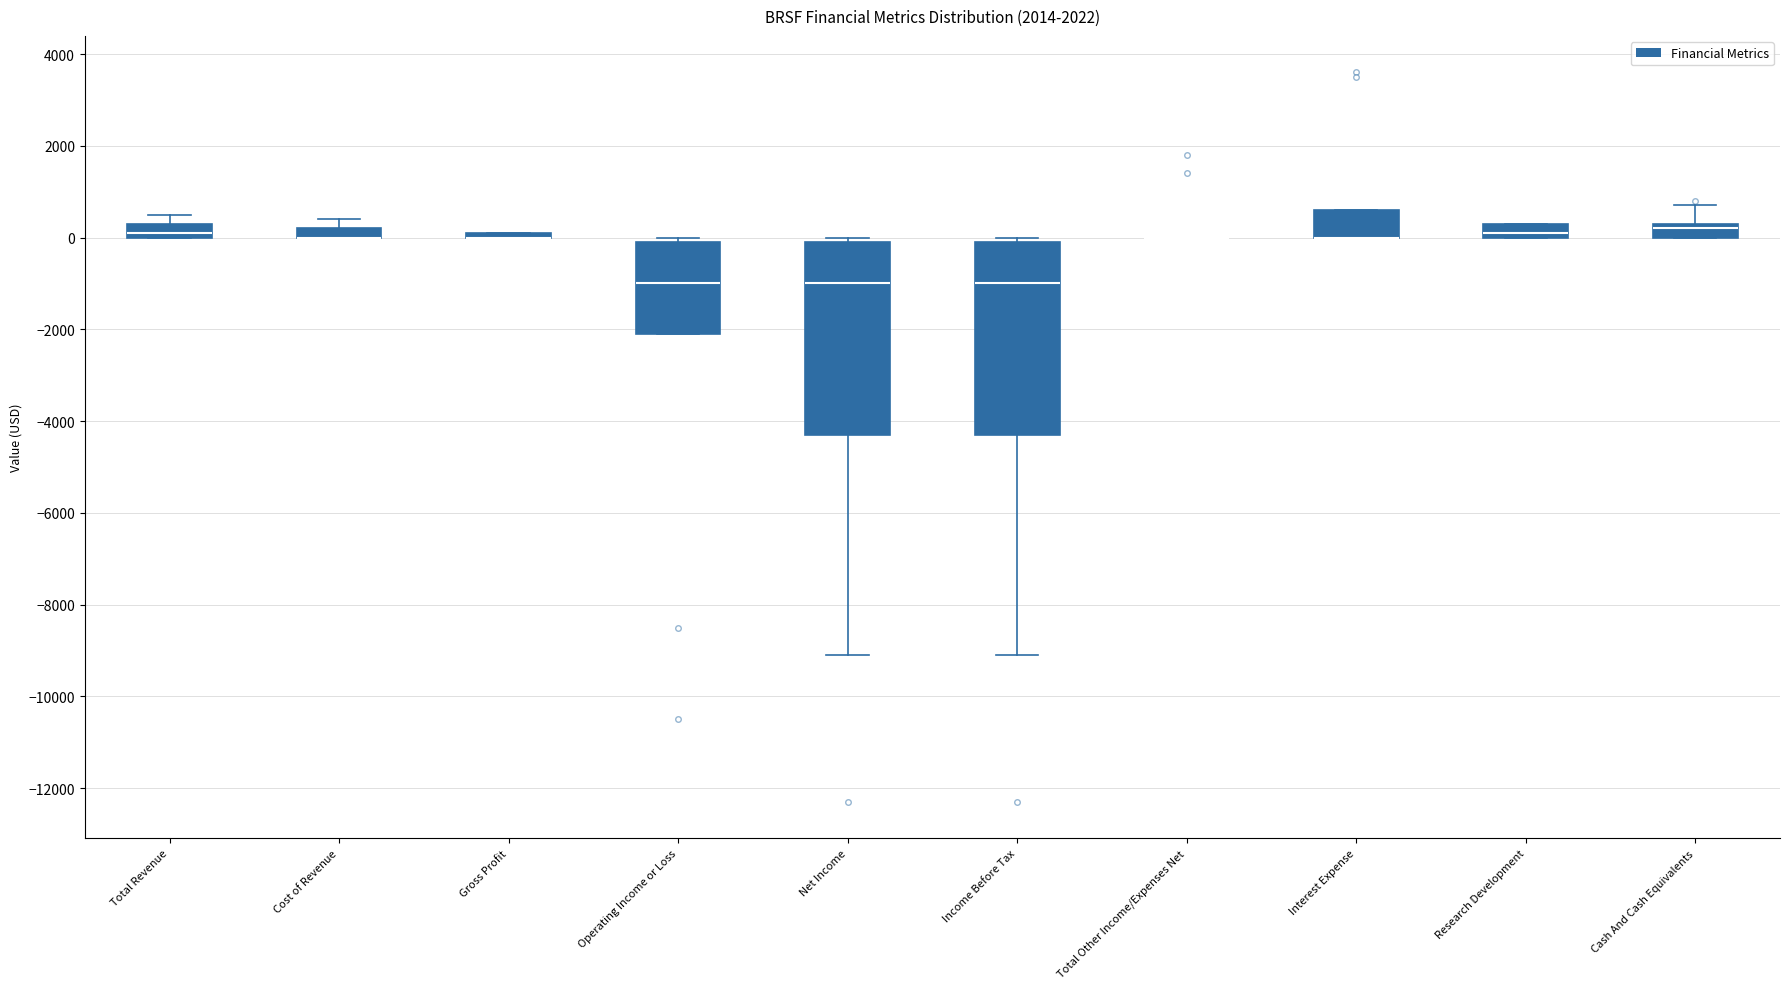

Where is the lower edge of the box for Operating Income or Loss on the y-axis? The values are not printed on the chart, so give them approximately, as read against the axis.

-2000